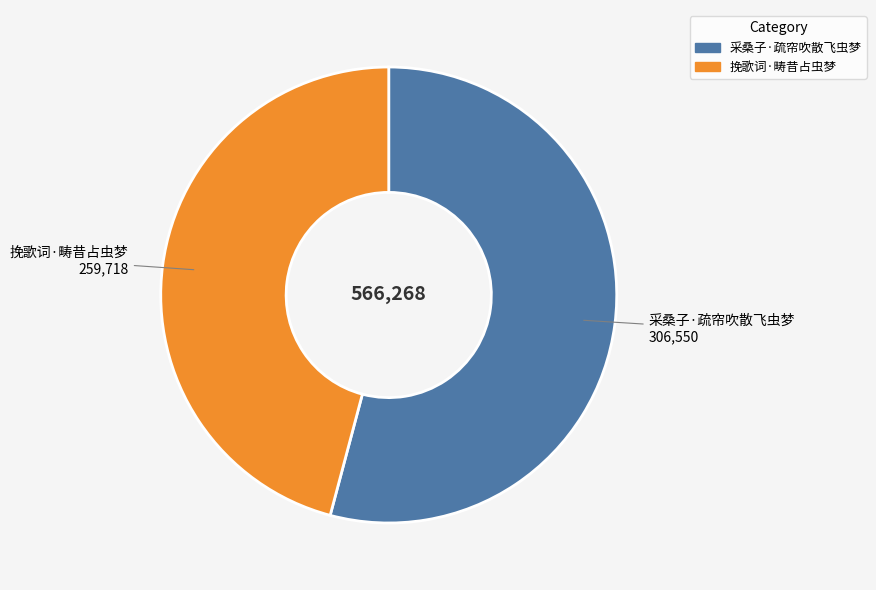

The 挽歌词·畴昔占虫梦 slice represents 46% of the pie. True or false?

True